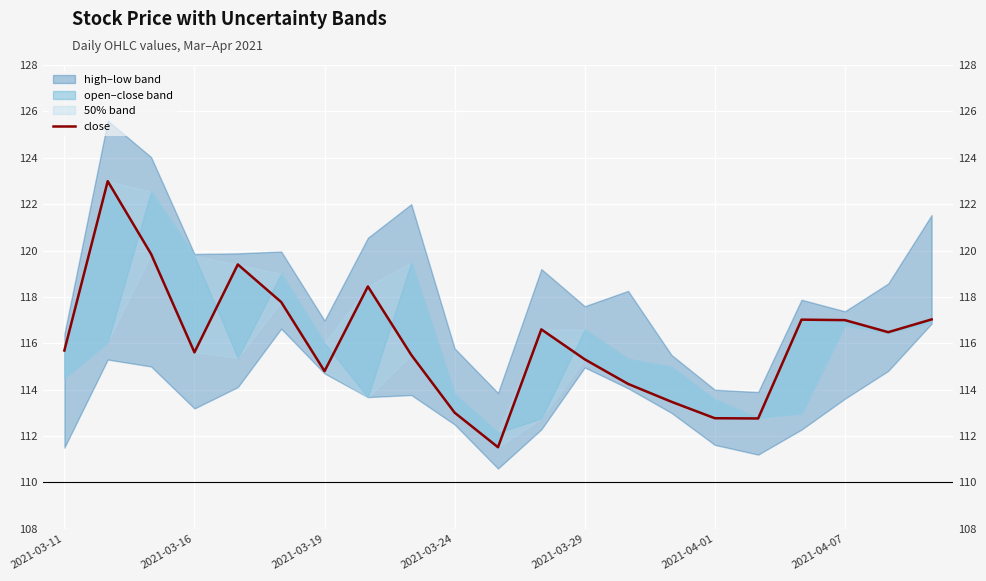

Is this an area chart (filled region under the line)?

No